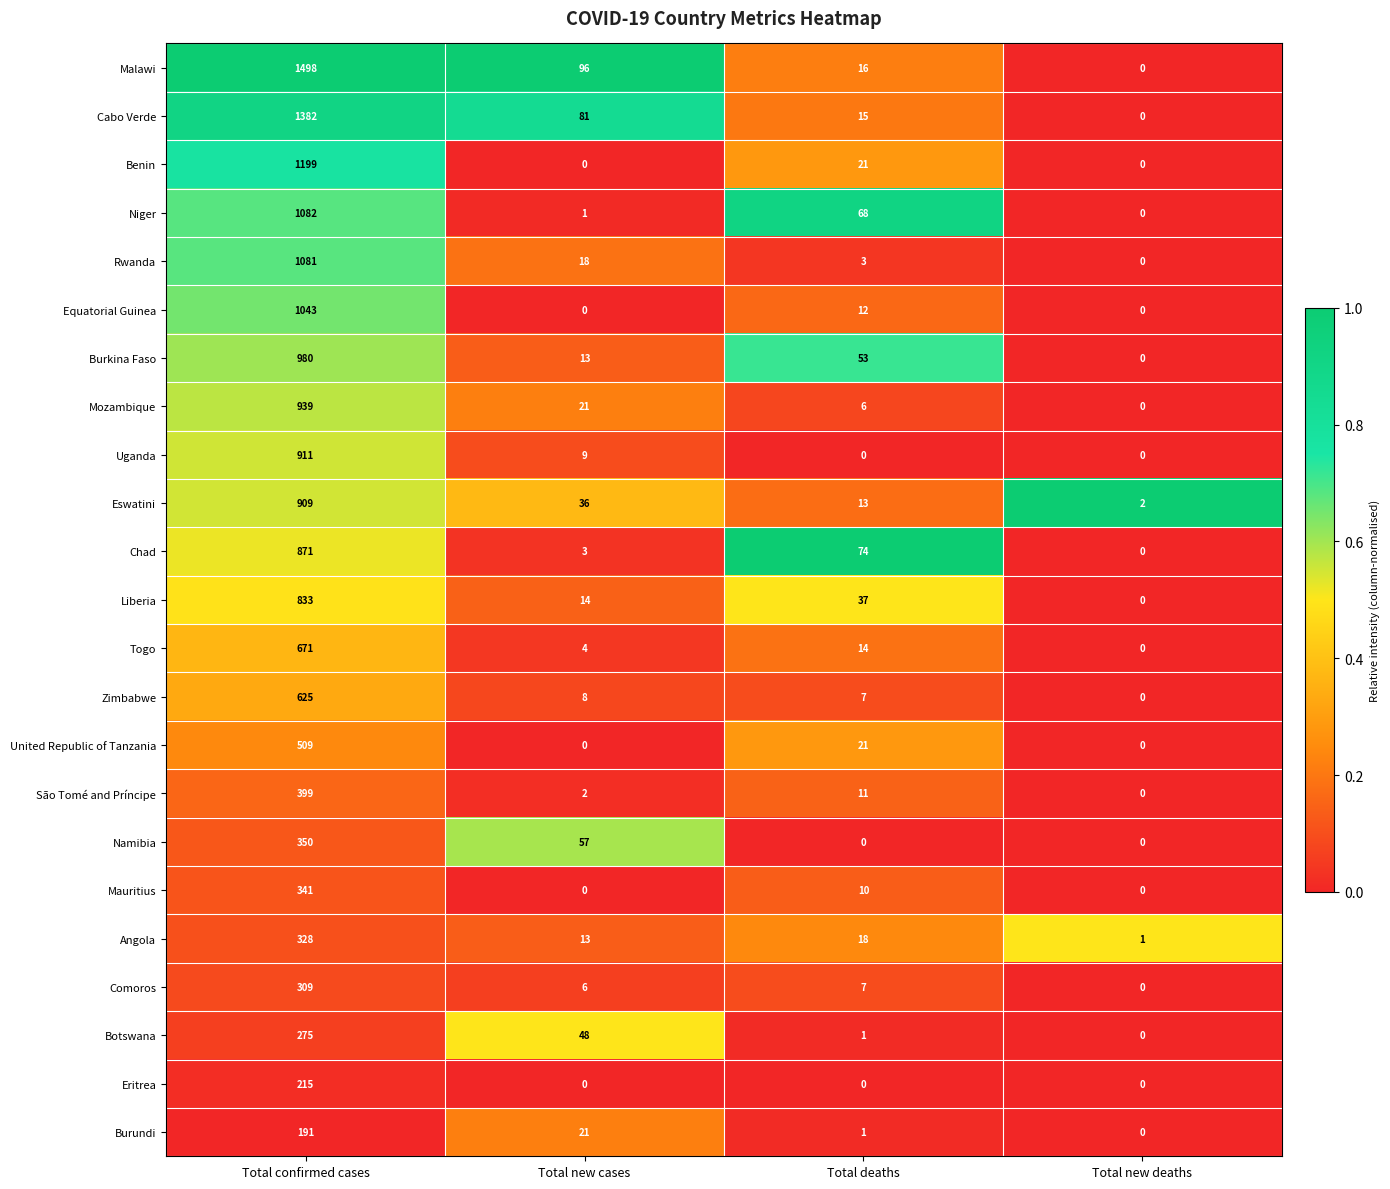

Rank the series by their maximum value, from highest to lowest.

Malawi, Cabo Verde, Benin, Niger, Rwanda, Equatorial Guinea, Burkina Faso, Mozambique, Uganda, Eswatini, Chad, Liberia, Togo, Zimbabwe, United Republic of Tanzania, São Tomé and Príncipe, Namibia, Mauritius, Angola, Comoros, Botswana, Eritrea, Burundi